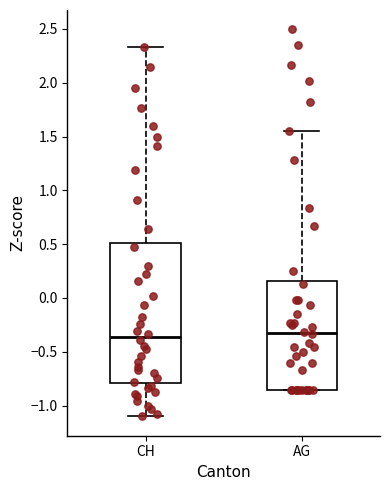

Where does the median line of the box for AG sit on the y-axis? The values are not printed on the chart, so give them approximately, as read against the axis.

-0.30